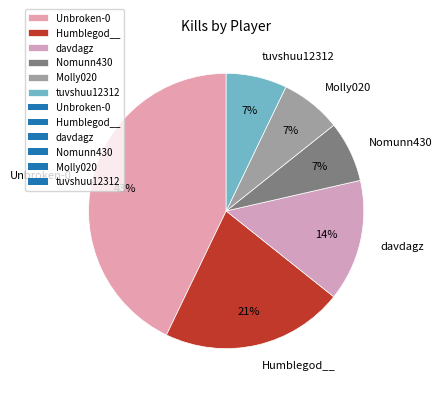

To the nearest percent, what portion does Unbroken-0 represent?

43%